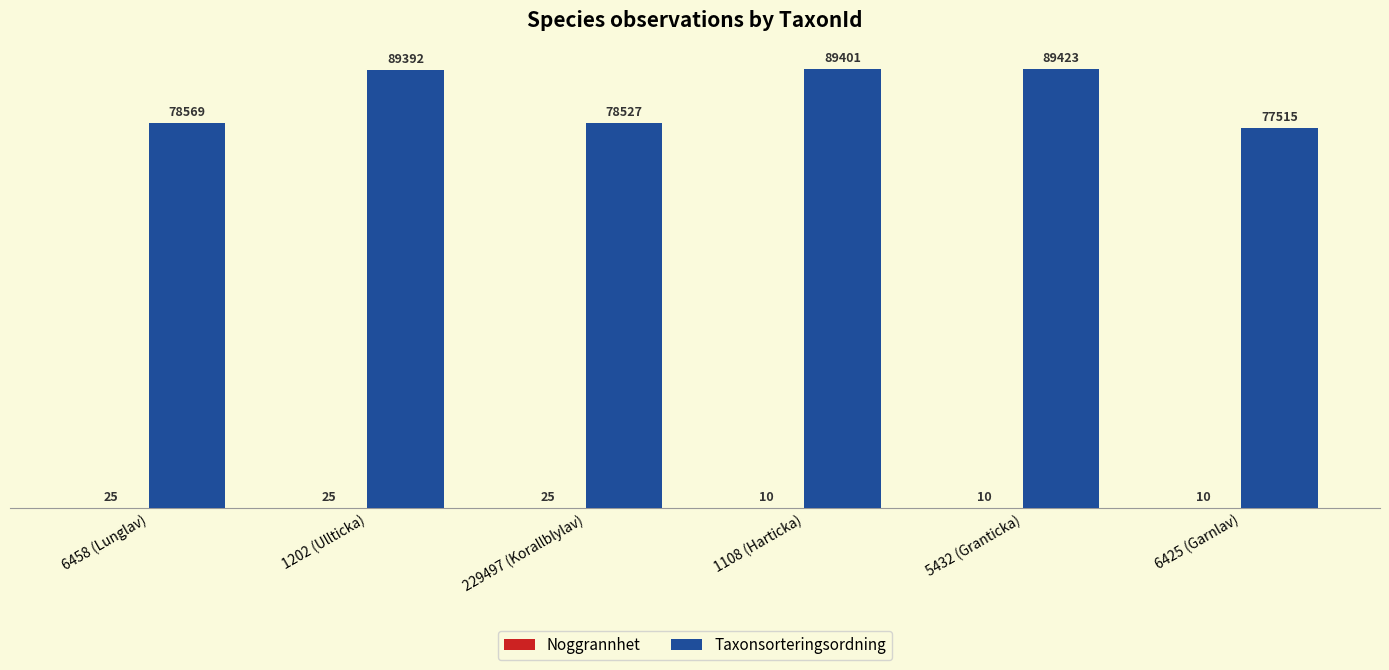

True or false: Taxonsorteringsordning has a value of 89392 at 1202 (Ullticka).

True